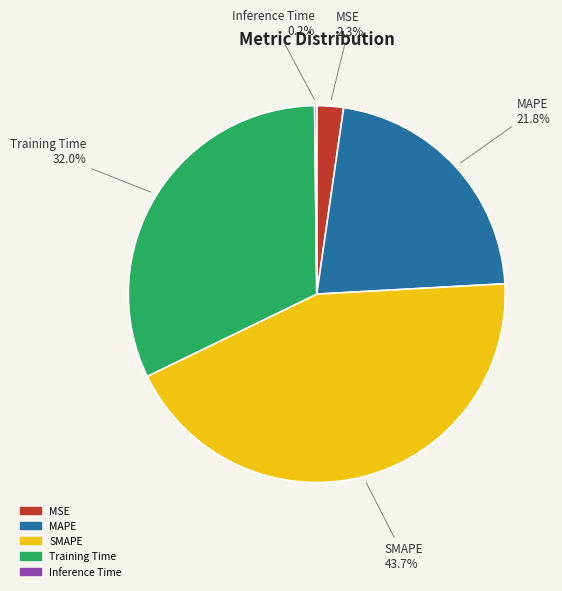

What is the largest slice in the pie chart?

SMAPE